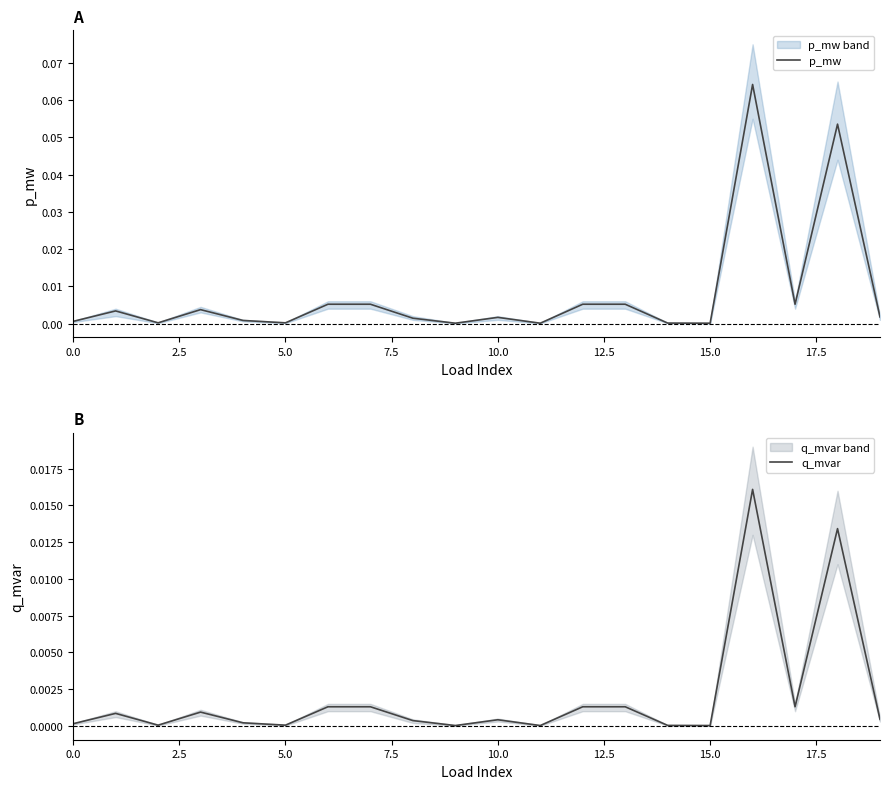

Rank the series by their average value, from lowest to highest.

q_mvar, p_mw